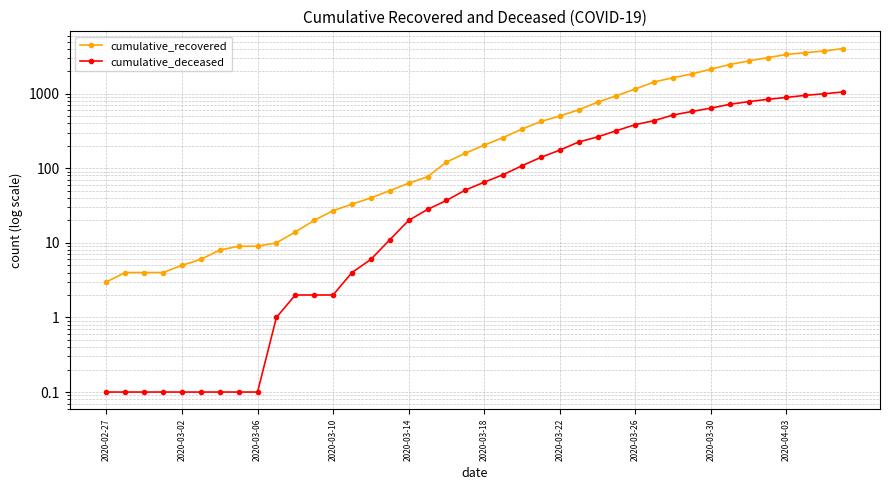

How many values in the cumulative_recovered series exceed 204?

19